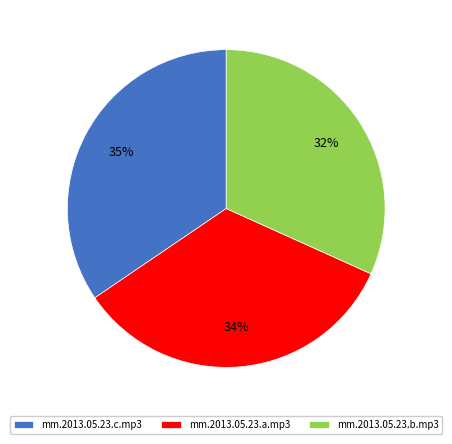

To the nearest percent, what is the average slice percentage?

33%